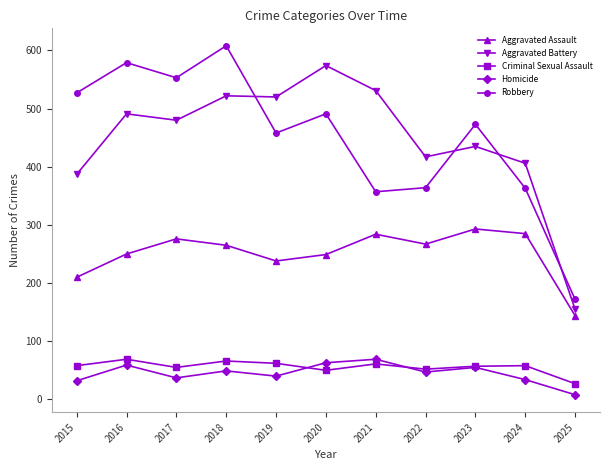

What is the value of the Aggravated Assault point at the 1st from the left?

210